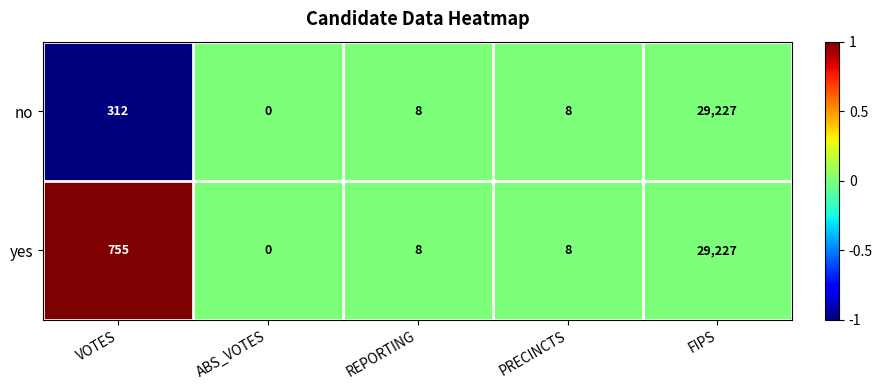

Where does the yes series first go above 8?

VOTES